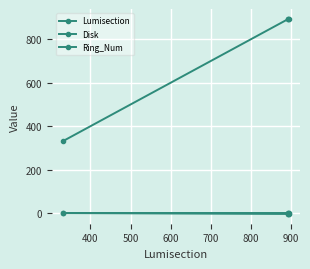

What is the difference between the maximum and minimum values in the Disk series?

4